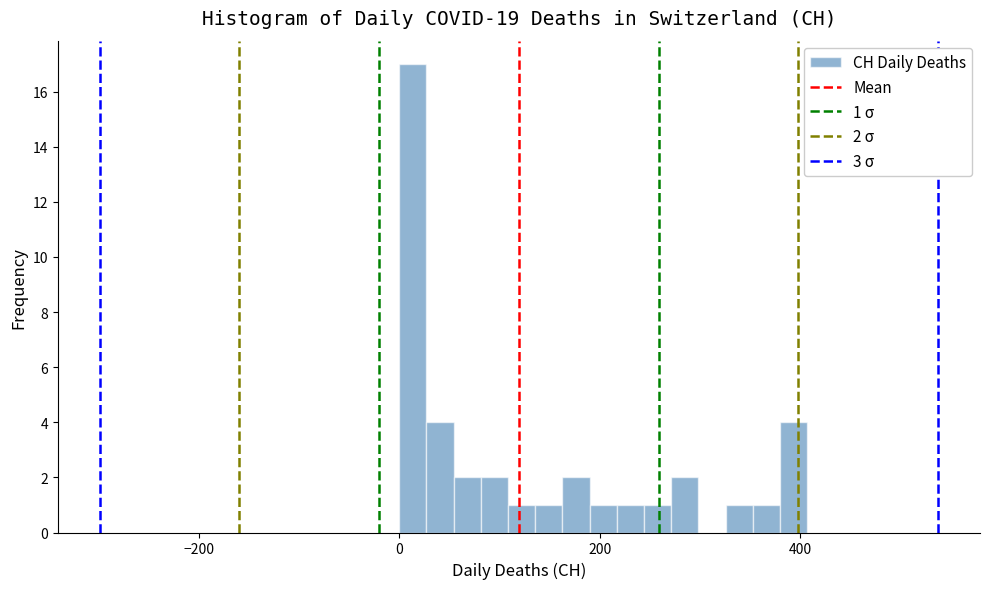

Around what value on the x-axis is the tallest bar? Give the approximate position of its centre, as read against the axis.

20